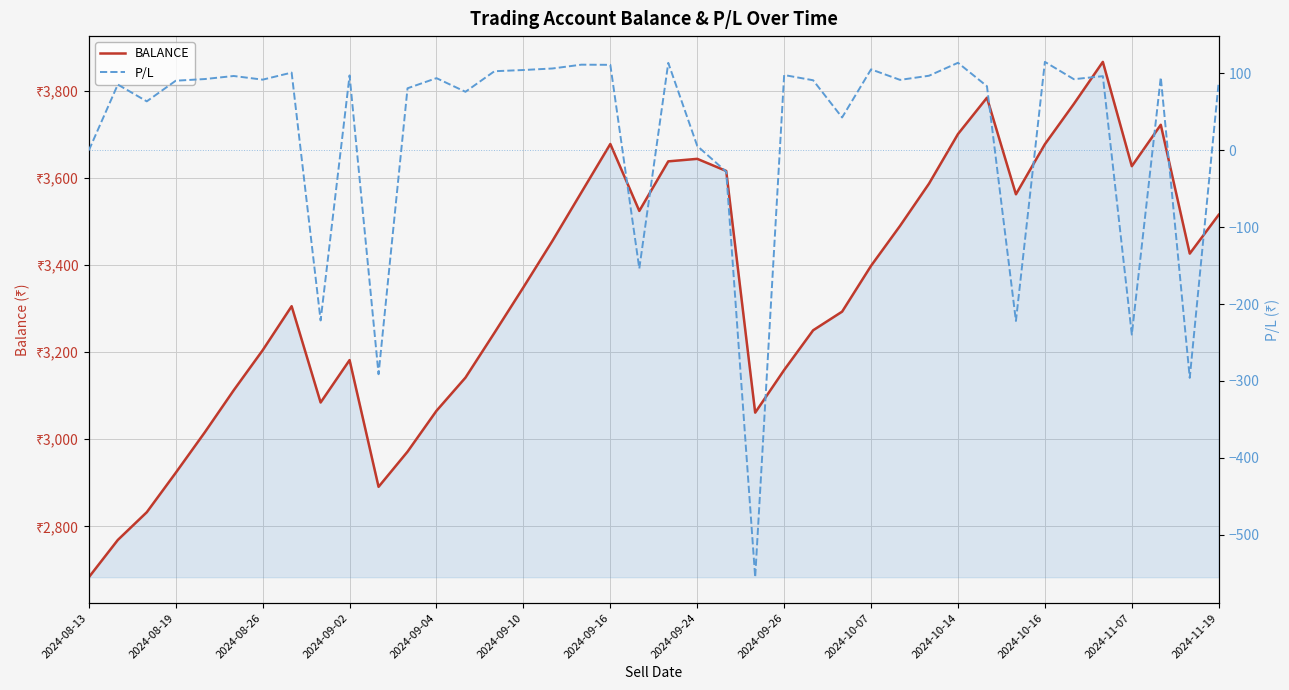

Reading left to right, extract all data points from this chart.

BALANCE: 2683.0	2768.6	2832.4	2923.0	3015.8	3112.5	3204.5	3305.6	3084.4	3181.9	2890.7	2971.5	3065.4	3141.6	3244.6	3349.1	3455.6	3567.1	3678.3	3524.6	3638.4	3644.2	3616.4	3061.1	3159.1	3250.3	3293.1	3398.5	3490.2	3587.3	3701.2	3784.7	3562.8	3677.9	3770.5	3867.0	3627.3	3722.4	3426.5	3515.7
P/L: 0.0	85.6	63.8	90.6	92.8	96.8	92.0	101.2	-221.2	97.5	-291.2	80.8	93.9	76.2	103.0	104.5	106.5	111.5	111.3	-153.7	113.8	5.8	-27.8	-555.3	98.0	91.2	42.8	105.4	91.7	97.1	113.9	83.4	-221.9	115.1	92.6	96.5	-239.6	95.1	-295.9	89.2